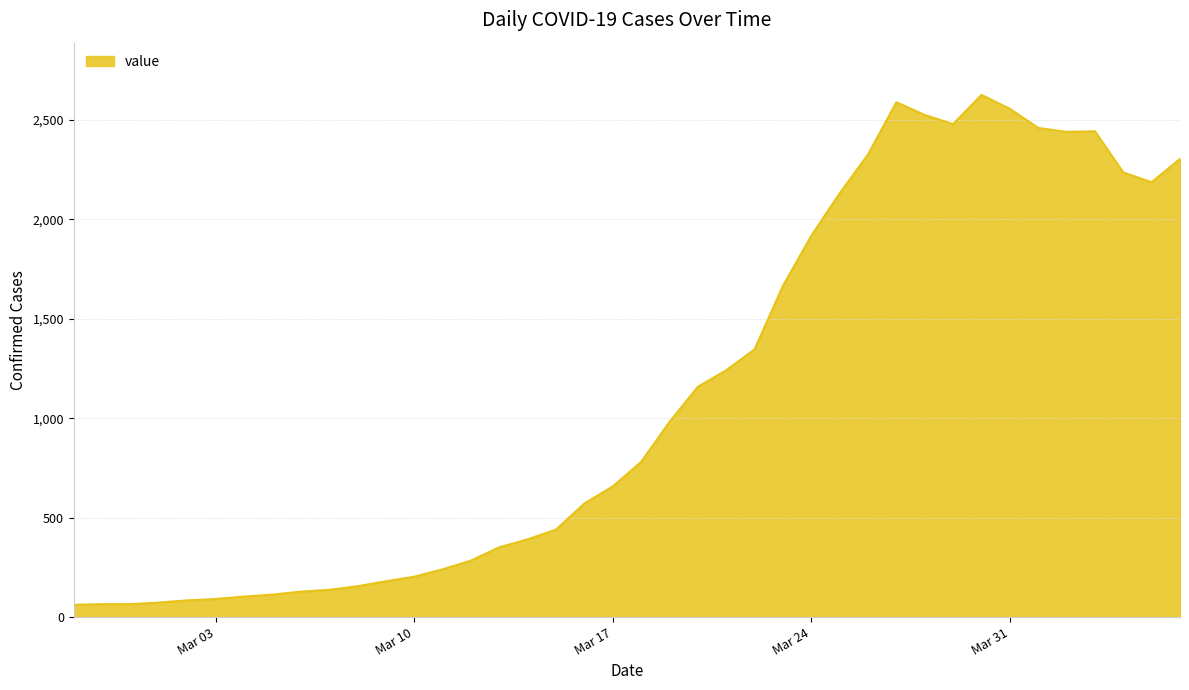

What is the smallest value displayed?

62